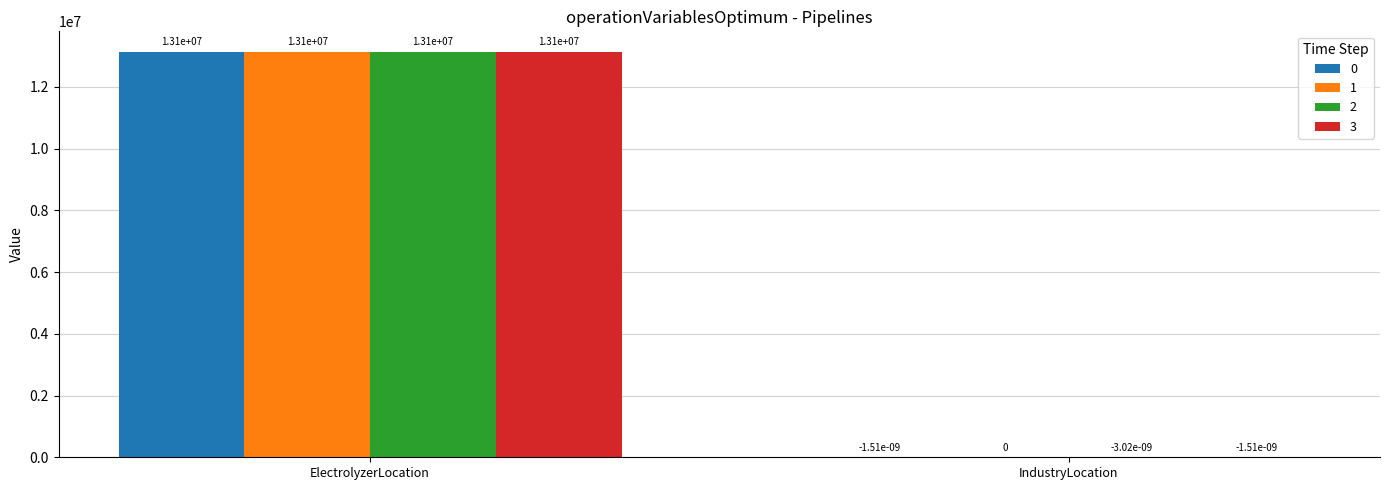

What is the sum of all 2 values?

13140000.0